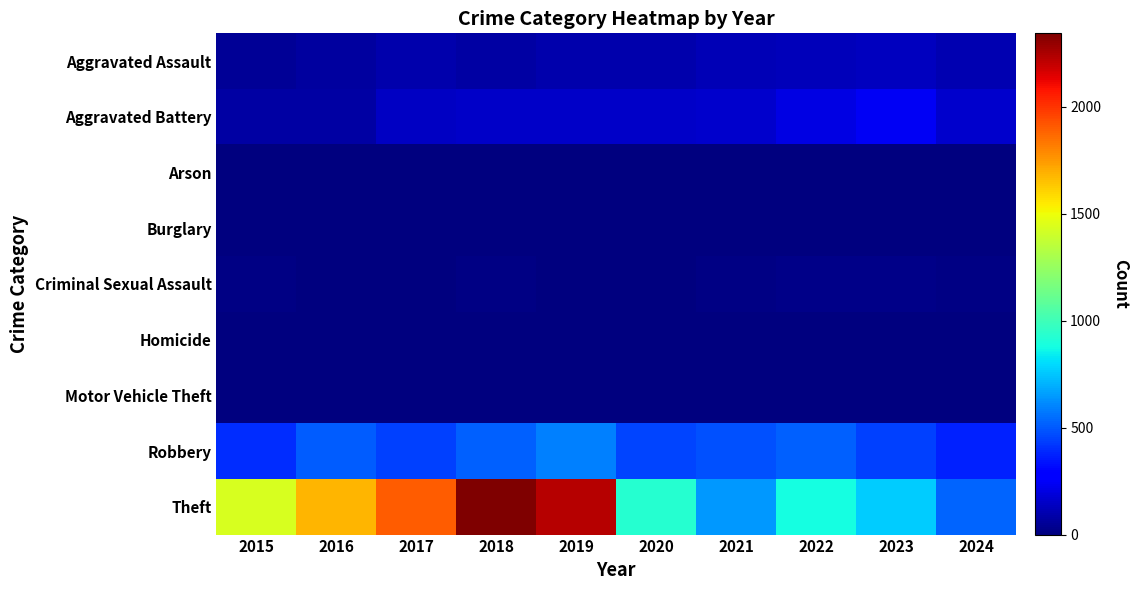

Rank the categories by Theft value from highest to lowest.

2018, 2019, 2017, 2016, 2015, 2020, 2022, 2023, 2021, 2024